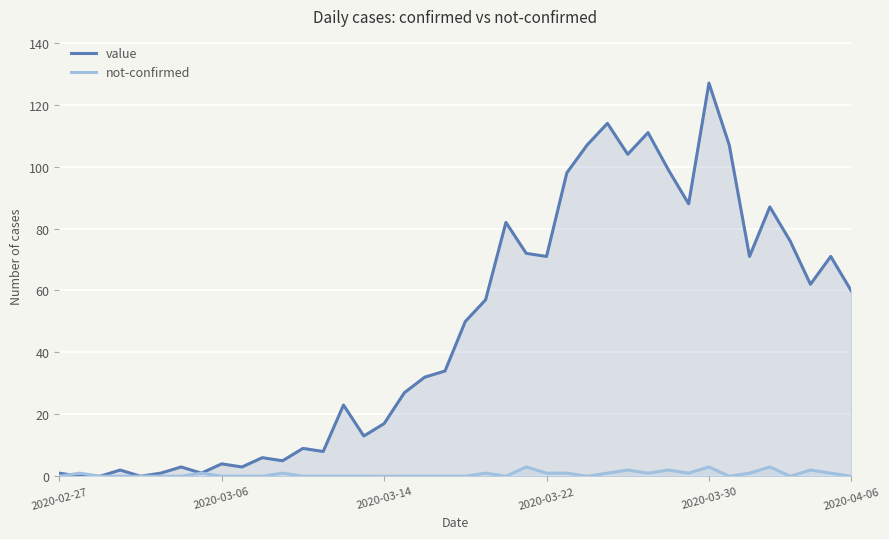

At which category is the sum across all series the highest?

2020-03-30